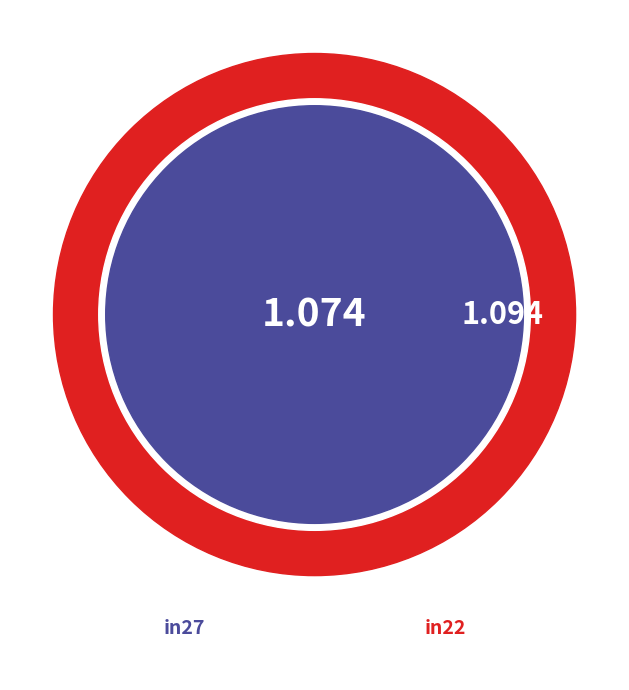

The in4 slice represents 17% of the pie. True or false?

False